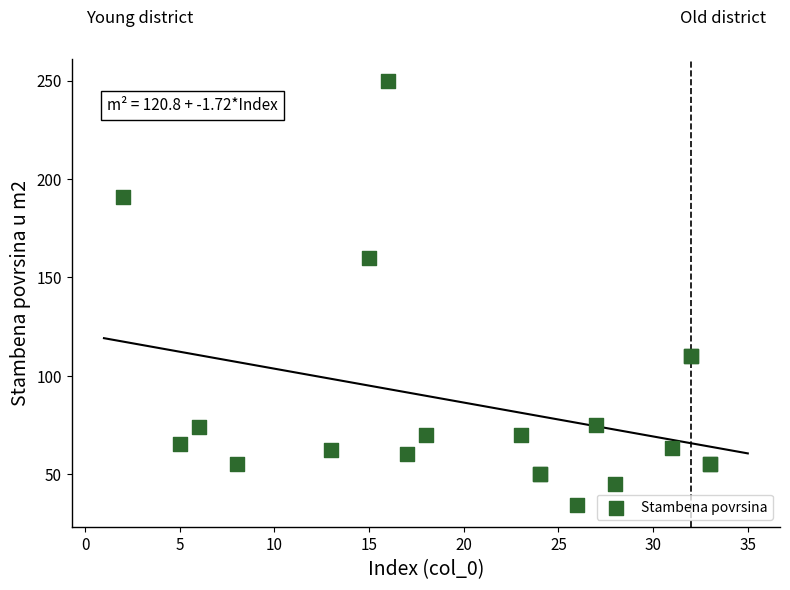

What Y value in the scatter plot is closest to 142?

160